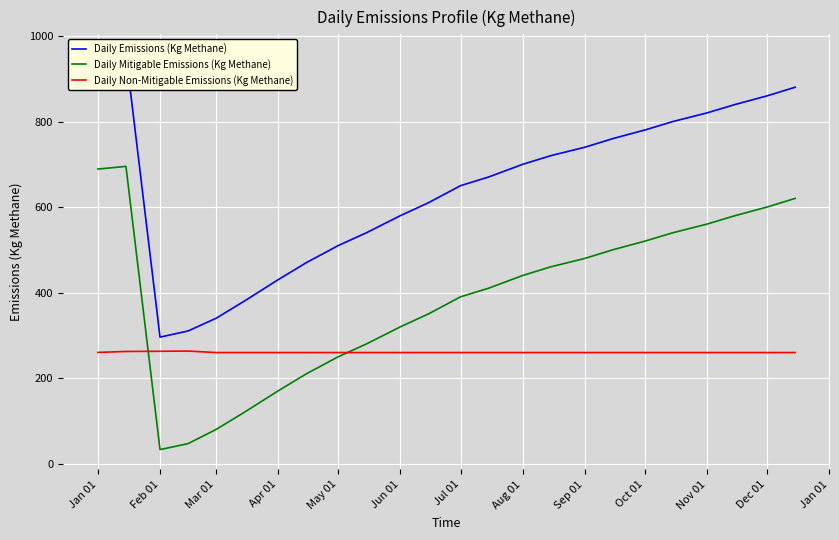

Rank the series by their maximum value, from highest to lowest.

Daily Emissions (Kg Methane), Daily Mitigable Emissions (Kg Methane), Daily Non-Mitigable Emissions (Kg Methane)